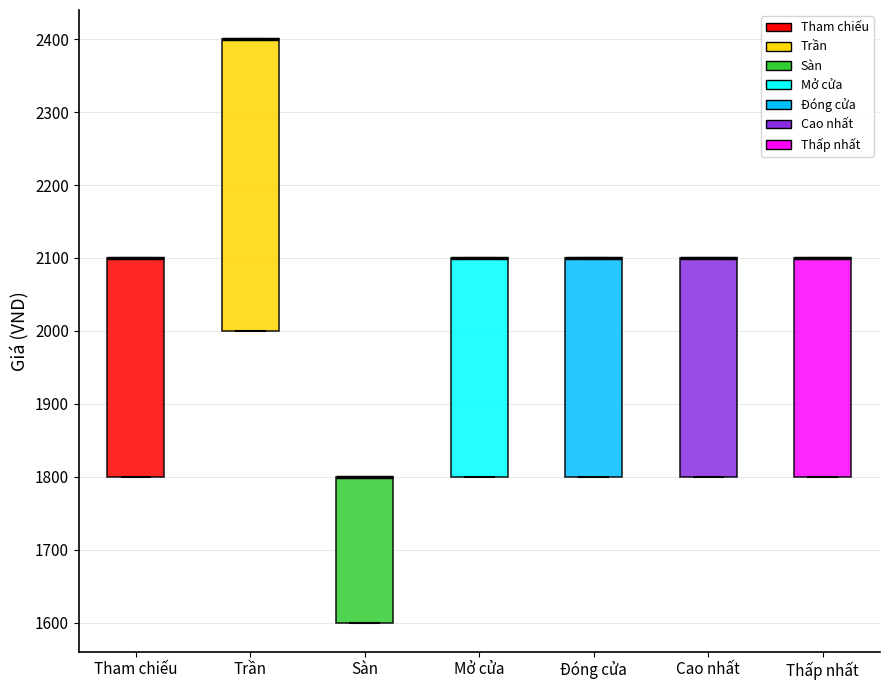

Comparing the boxes themselves (not the whiskers), which one is the tallest?

Trần